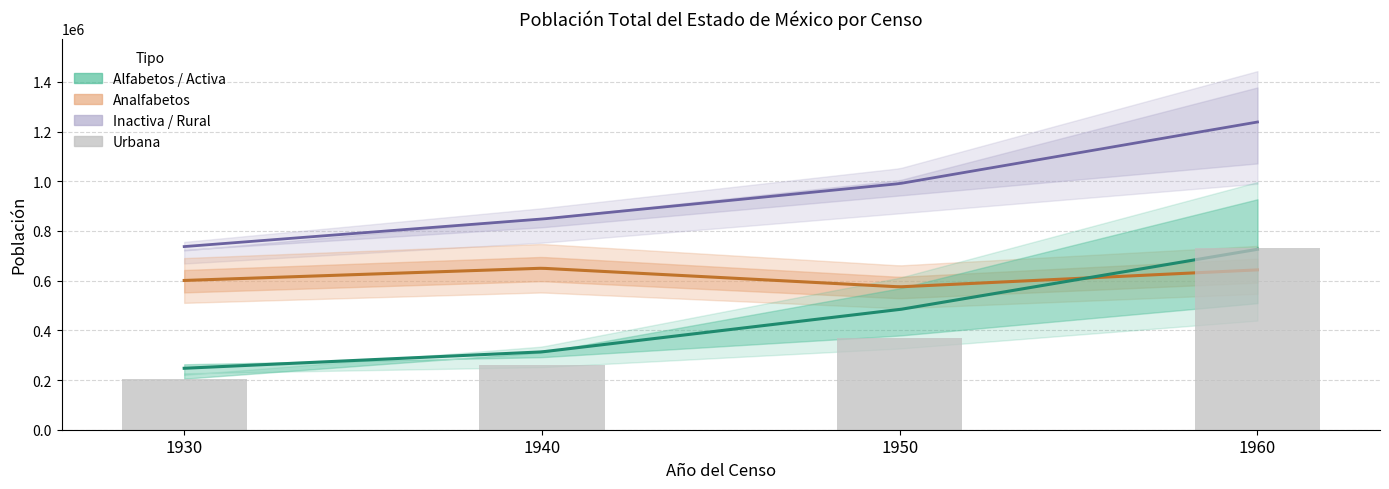

What is the greatest value displayed?

732716